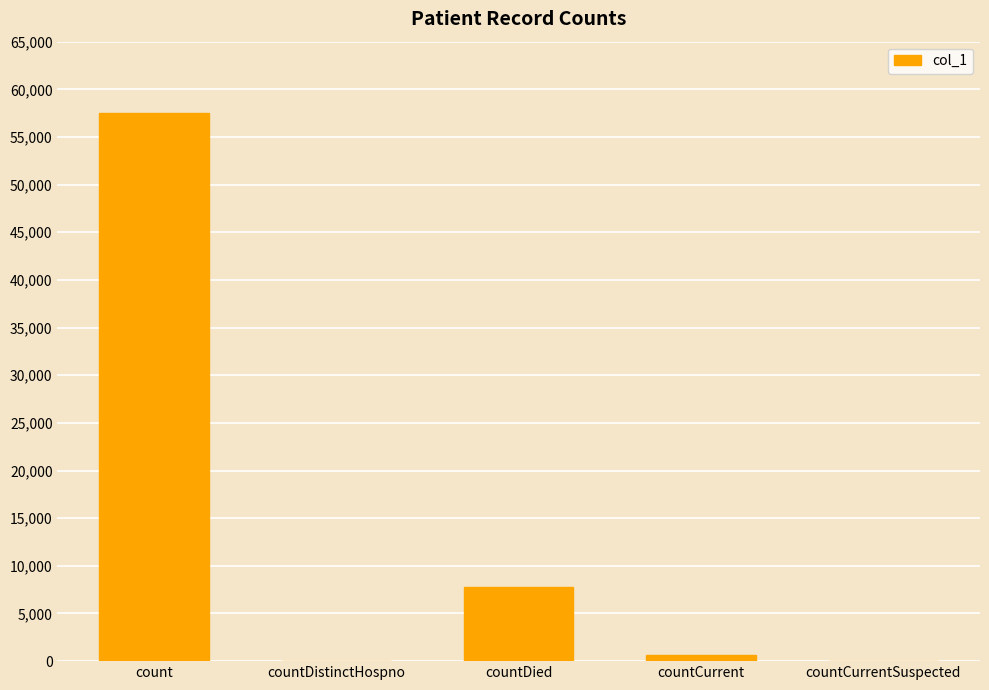

Reading left to right, extract all data points from this chart.

count=57476	countDistinctHospno=0	countDied=7737	countCurrent=686	countCurrentSuspected=0